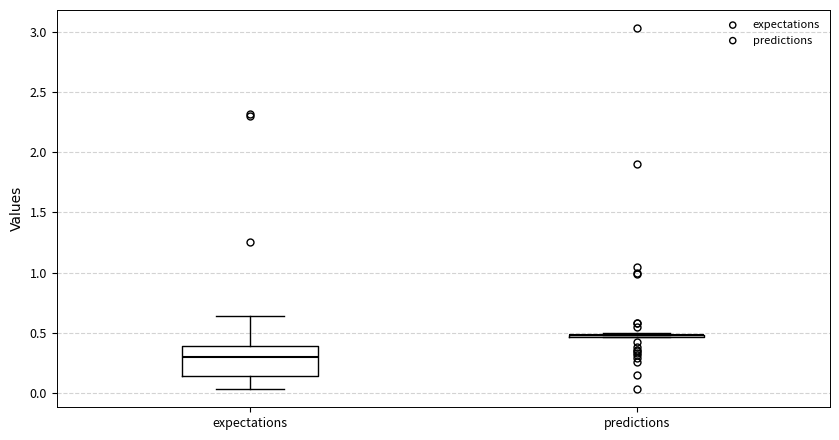

Reading left to right, transcribe this box plot: for each box, give where its median line is, the range the box spans, and where its two whiskers end, as read against the y-axis. The values are not printed on the chart, so give them approximately, as read against the axis.

expectations: median 0.30, box 0.15 to 0.40, whiskers 0.05 to 0.65
predictions: box collapsed to a line at 0.50, whiskers 0.45 to 0.50